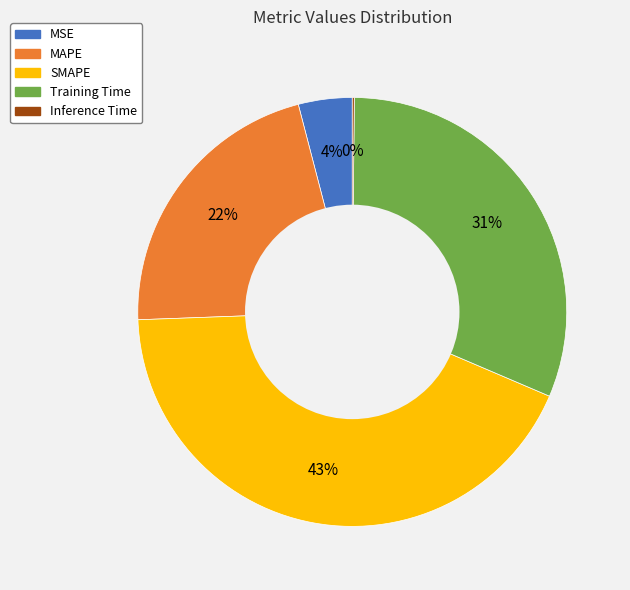

To the nearest percent, what is the average slice percentage?

20%